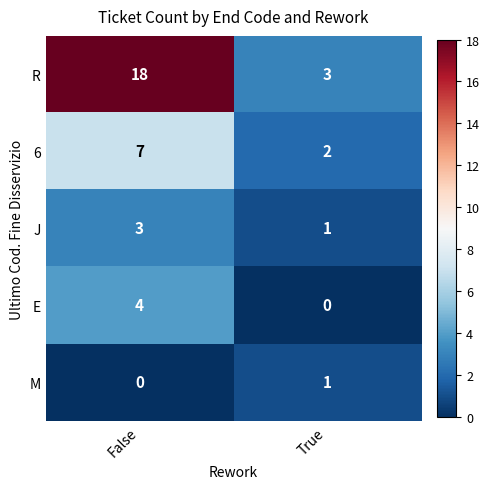

Reading left to right, list all the values displayed in this chart.

R: 18	3
6: 7	2
J: 3	1
E: 4	0
M: 0	1